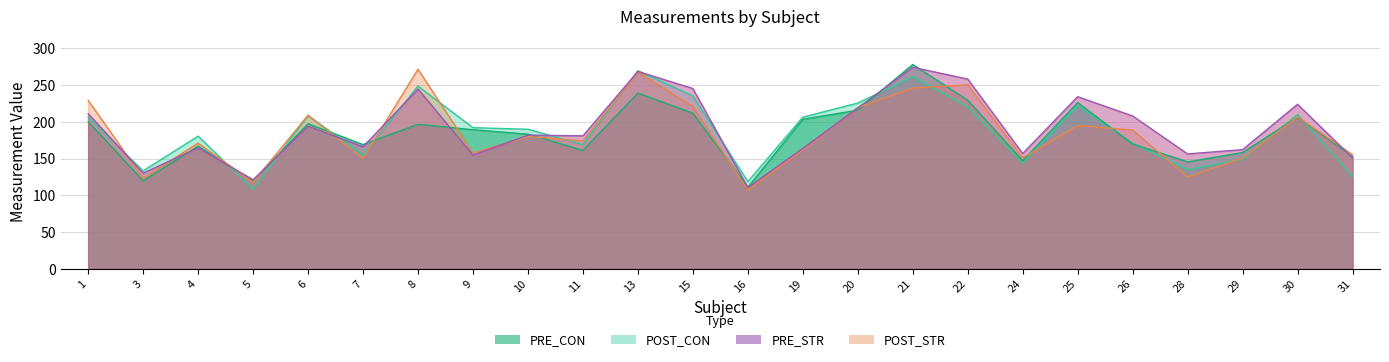

Which has a higher value, 13 or 30?

13